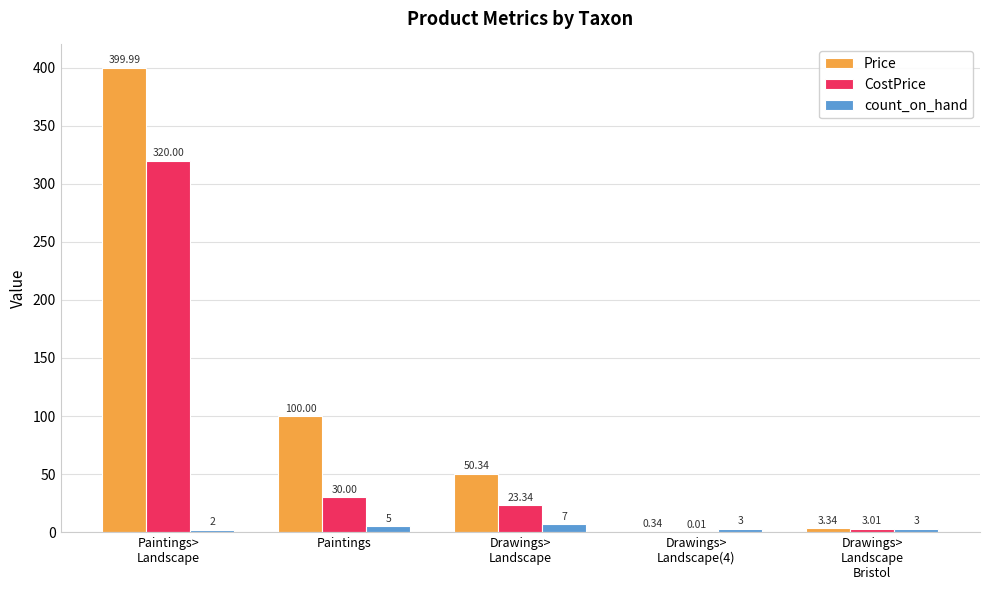

At which label does count_on_hand first exceed 3?

Paintings